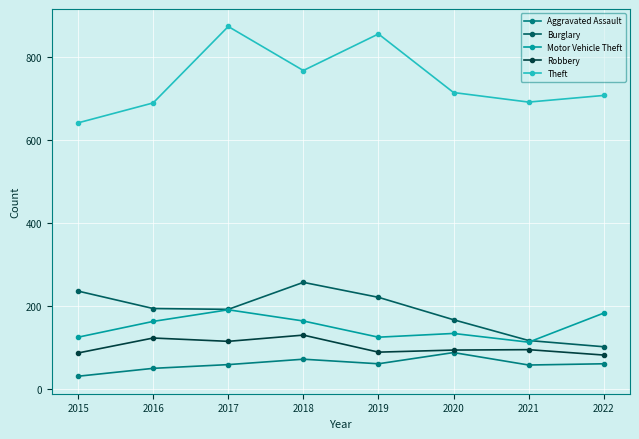

At which label does Theft first exceed 714?

2017